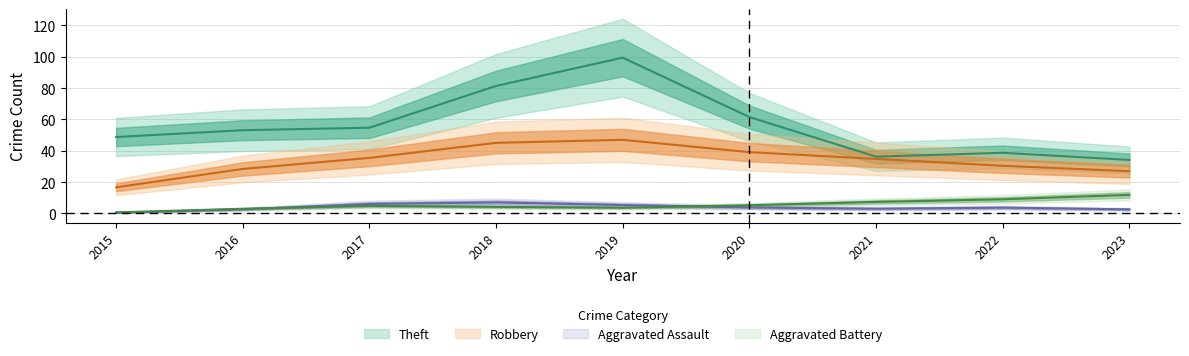

Does the chart display data point markers on the line(s)?

No